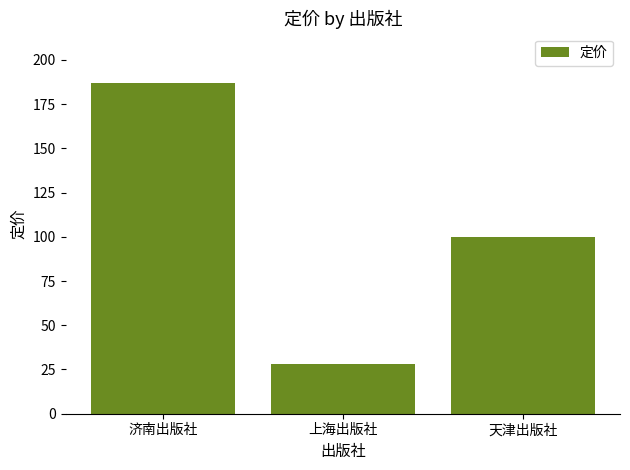

List the labels in order of value, largest first.

济南出版社, 天津出版社, 上海出版社